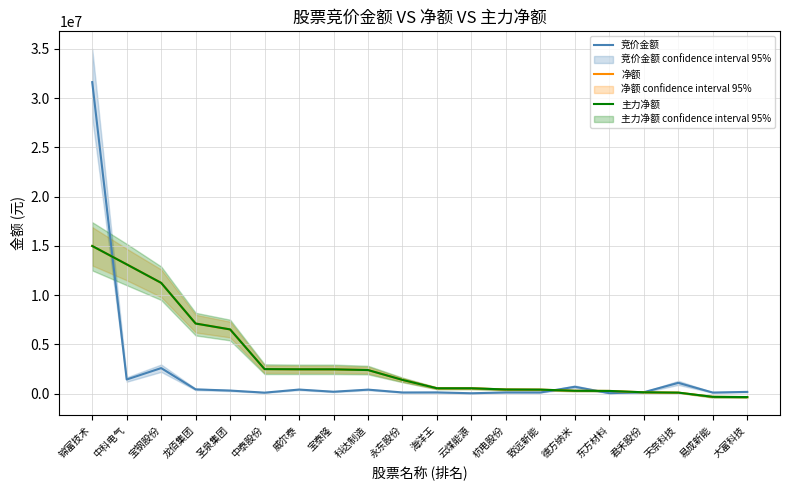

What is the difference between the maximum and second lowest values in the 主力净额 series?

15313304